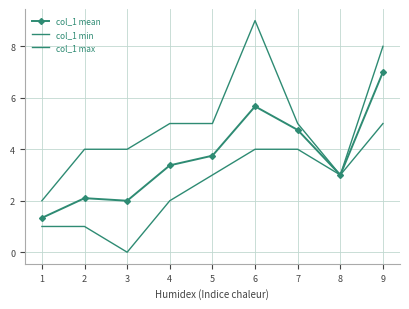

True or false: col_1 mean has more than 0 points higher than both neighbors.

True